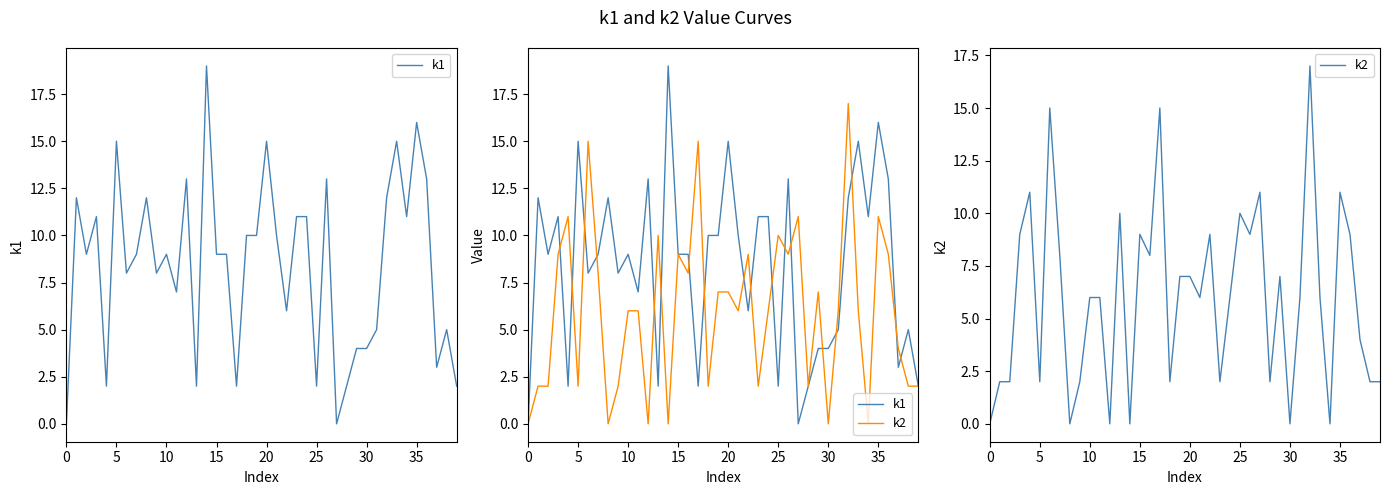

After their last crossing, which series has the higher values: k2 or k1?

k1